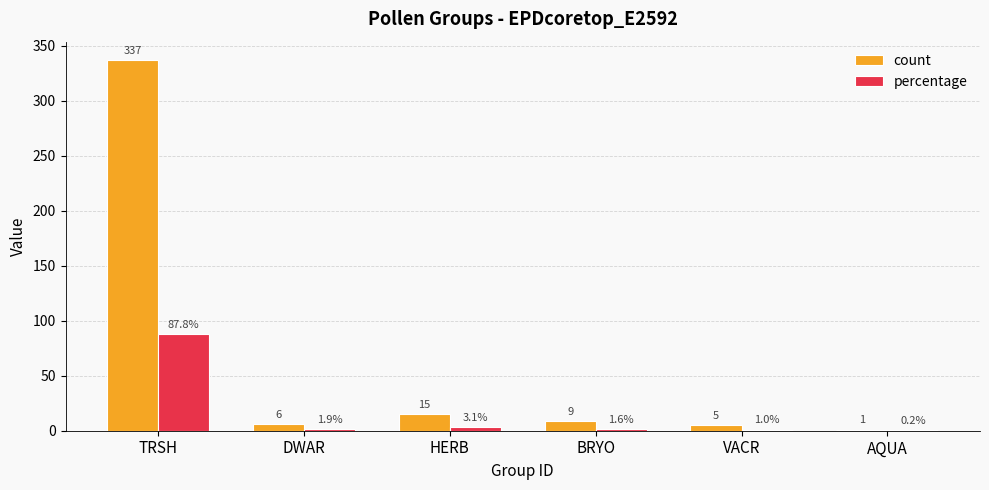

Which series changed the most between DWAR and BRYO?

count